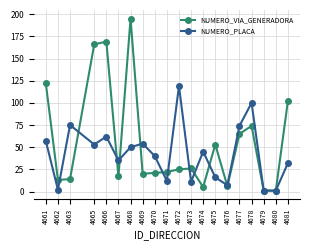

Is the value of NUMERO_PLACA at 4674 greater than the value of NUMERO_VIA_GENERADORA at 4670?

Yes